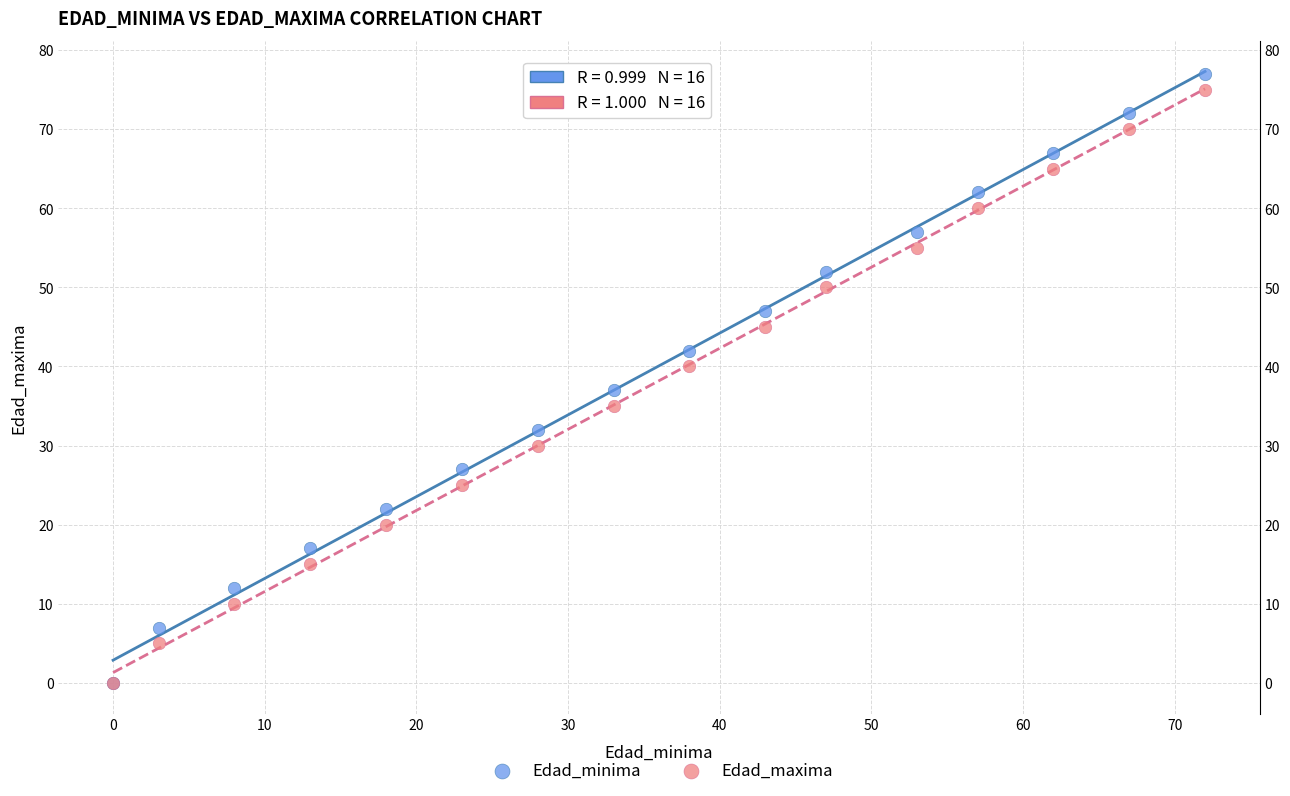

Which series reaches the maximum Y coordinate?

Edad_minima